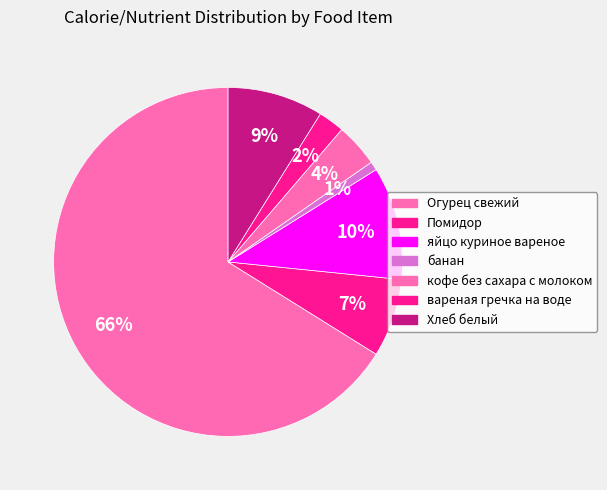

To the nearest percent, what portion does банан represent?

1%